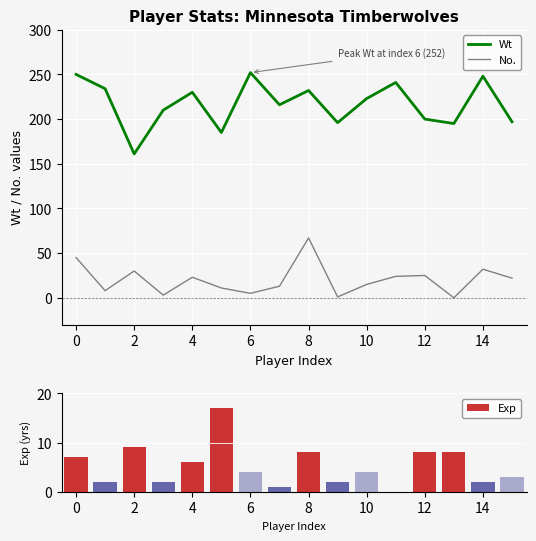

What is the maximum value shown in the chart?

252